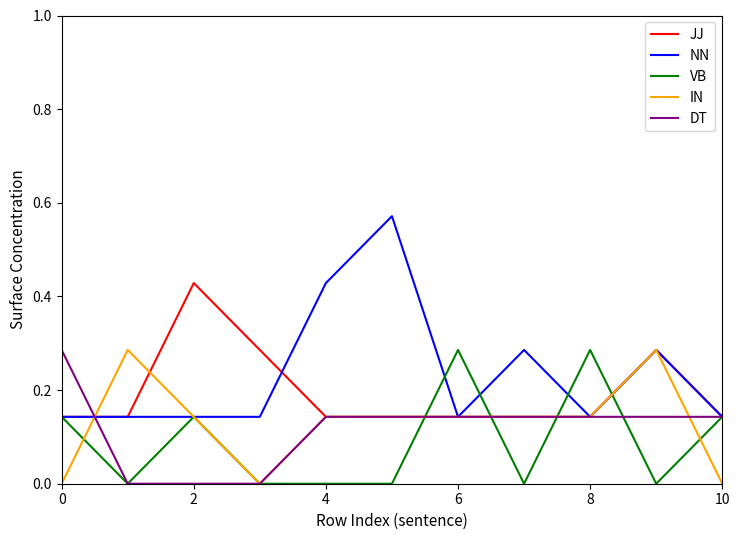

Which series has the widest spread of values?

NN